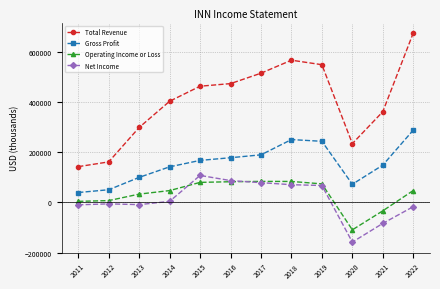

Is it true that Total Revenue equals 567300 at 2018?

True